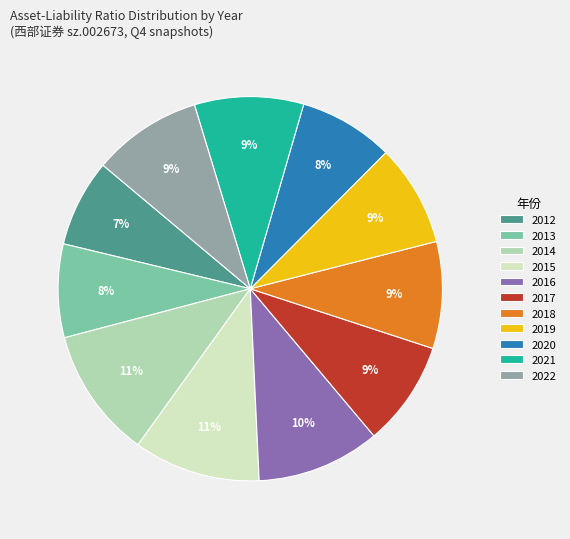

How many slices are in this pie chart?

11